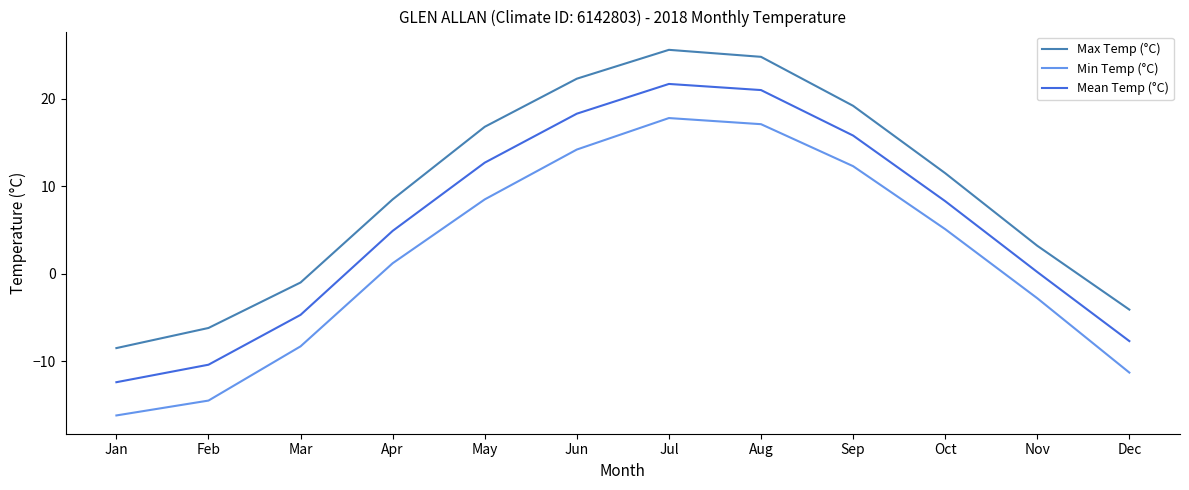

Rank the series at May from highest to lowest value.

Max Temp (°C), Mean Temp (°C), Min Temp (°C)